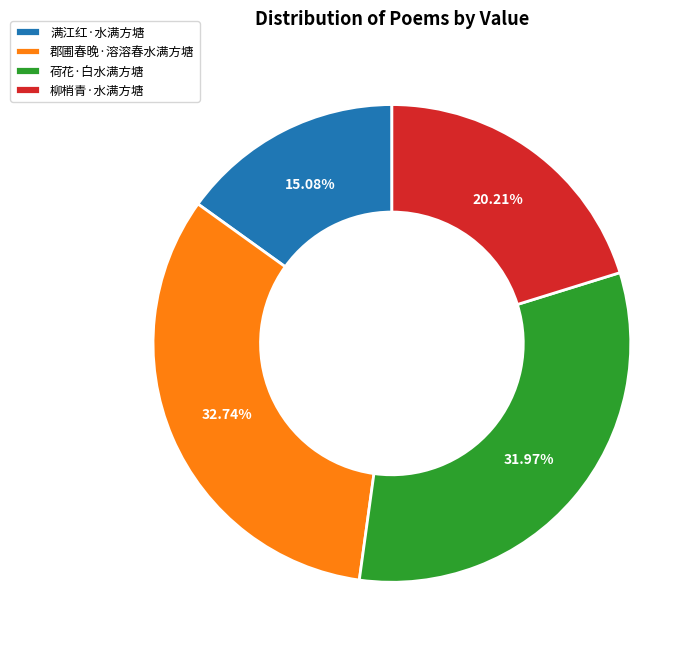

To the nearest percent, what is the combined percentage of 郡圃春晚·溶溶春水满方塘 and 柳梢青·水满方塘?

53%